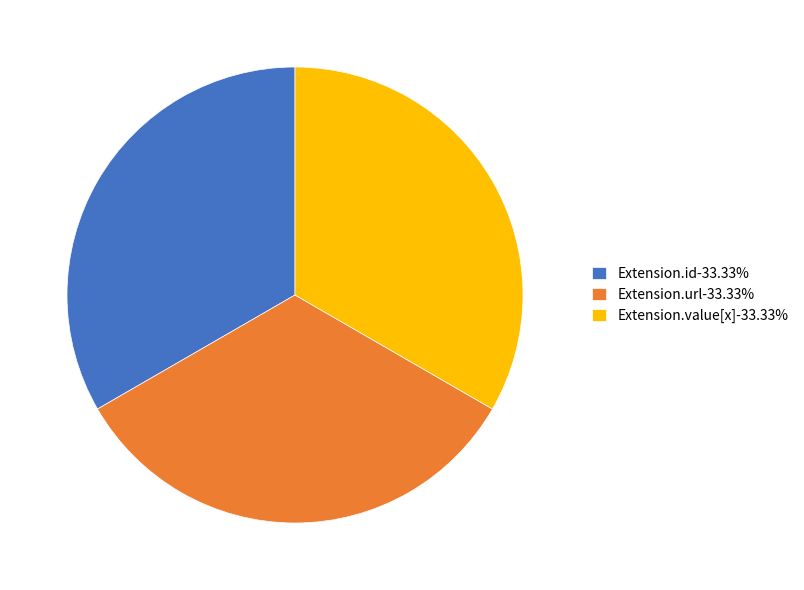

How many slices are in this pie chart?

3